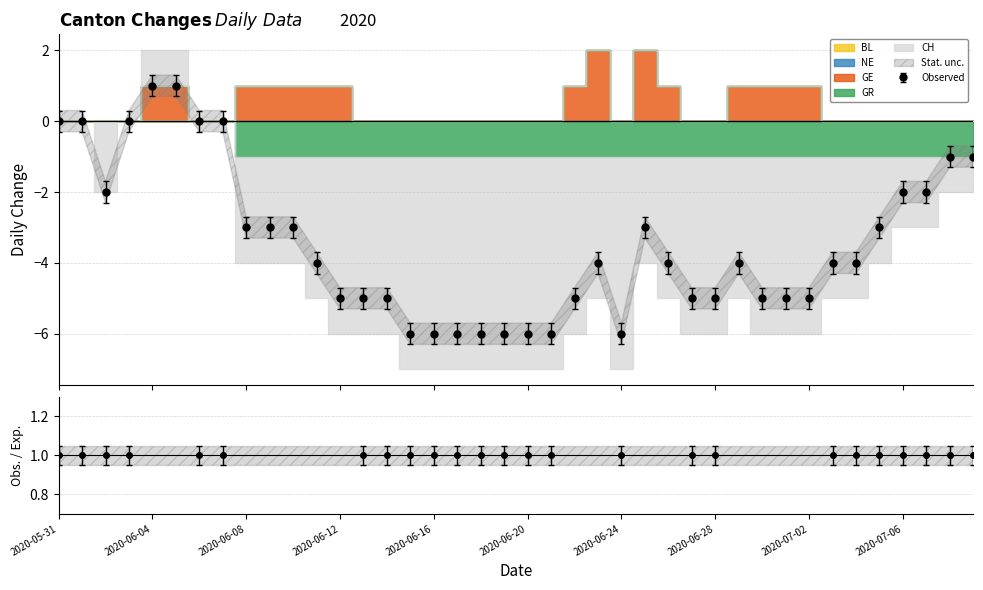

Which label corresponds to the smallest value in the chart?

2020-06-15